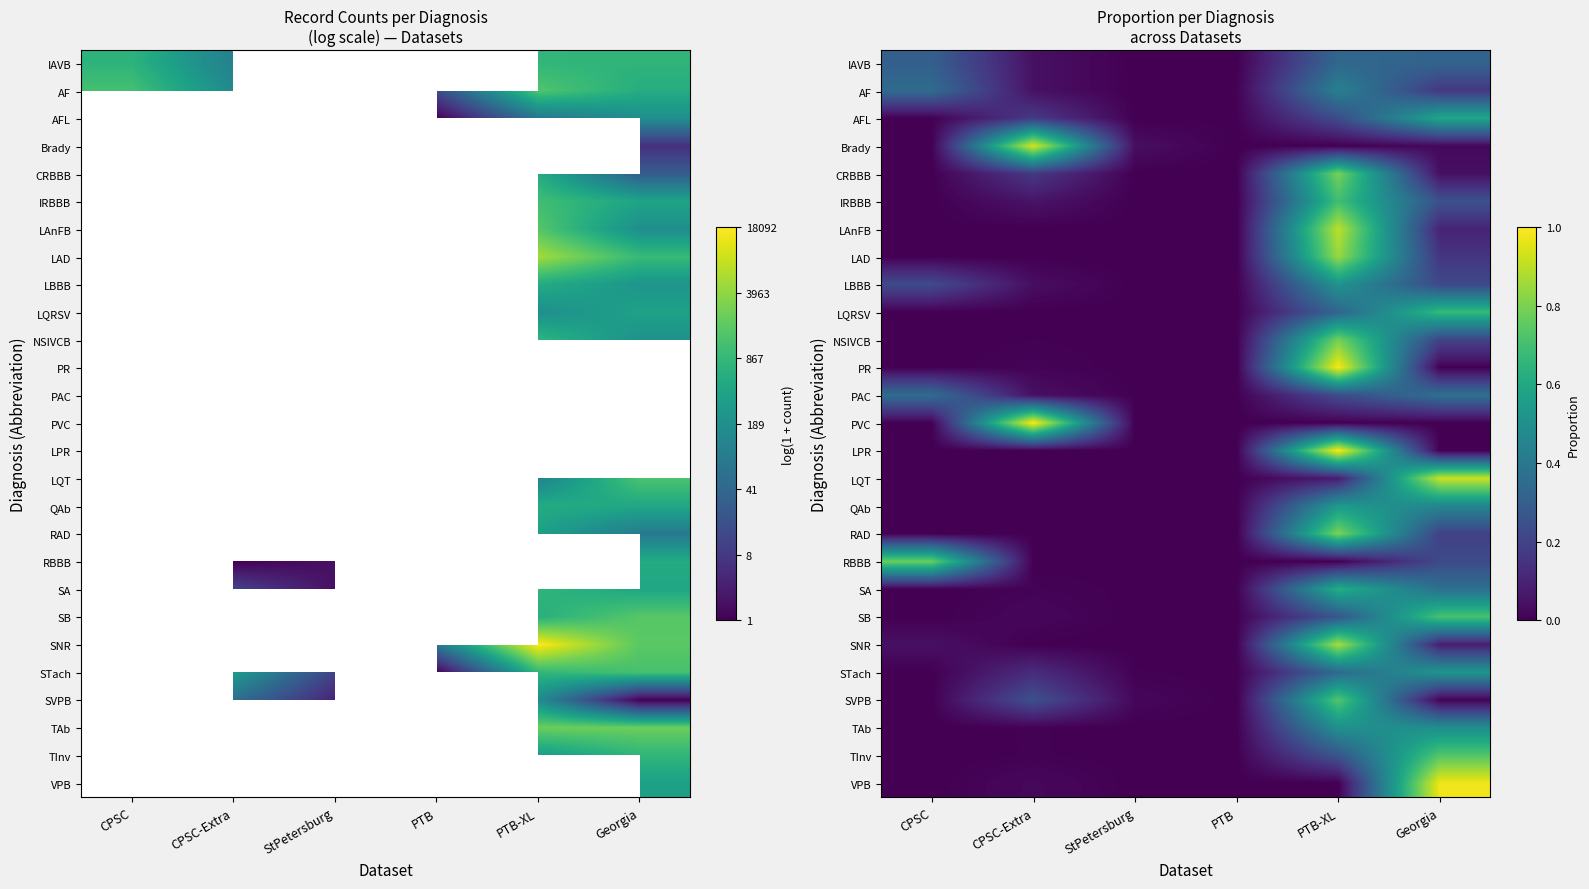

What is the spread (max minus min) of values at Georgia?

1.0